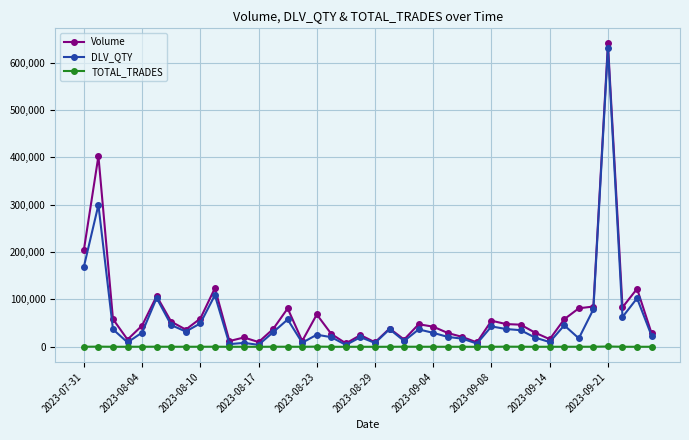

True or false: Volume has more than 1 interior local peaks.

True